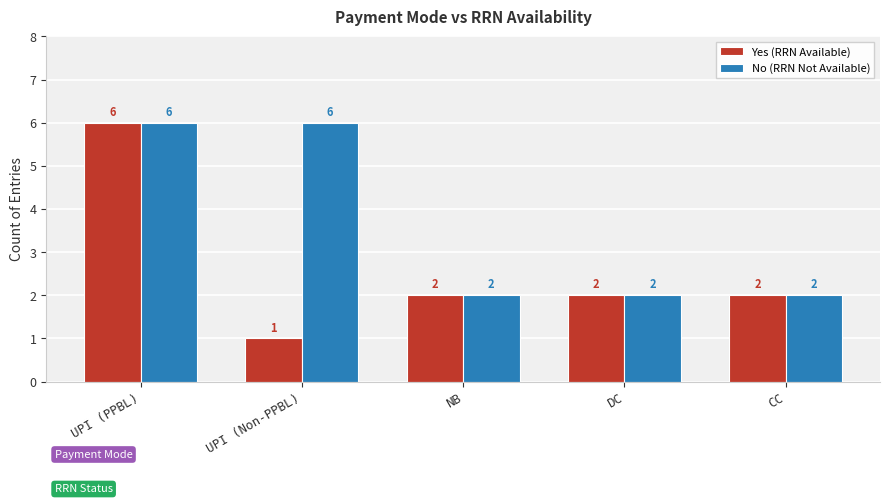

The No (RRN Not Available) series shows 2 at NB. True or false?

True